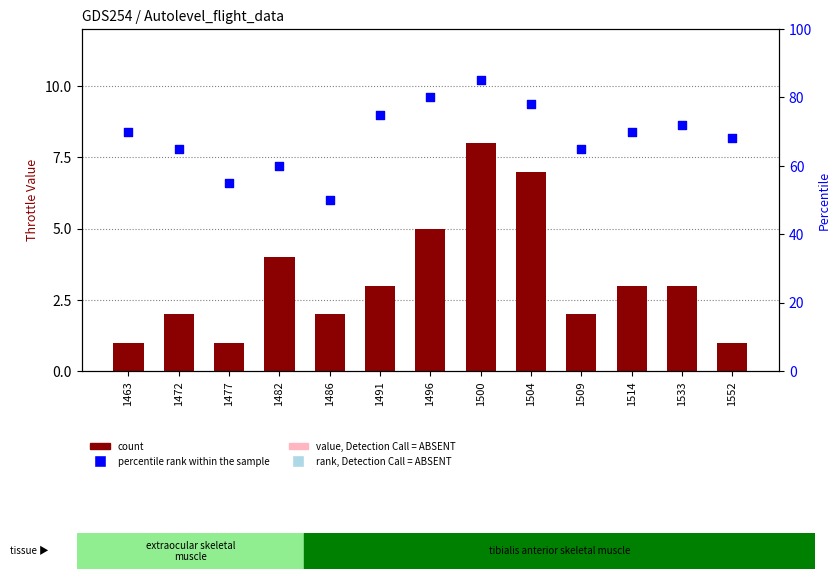

What is the total value across all series at 1496?

85